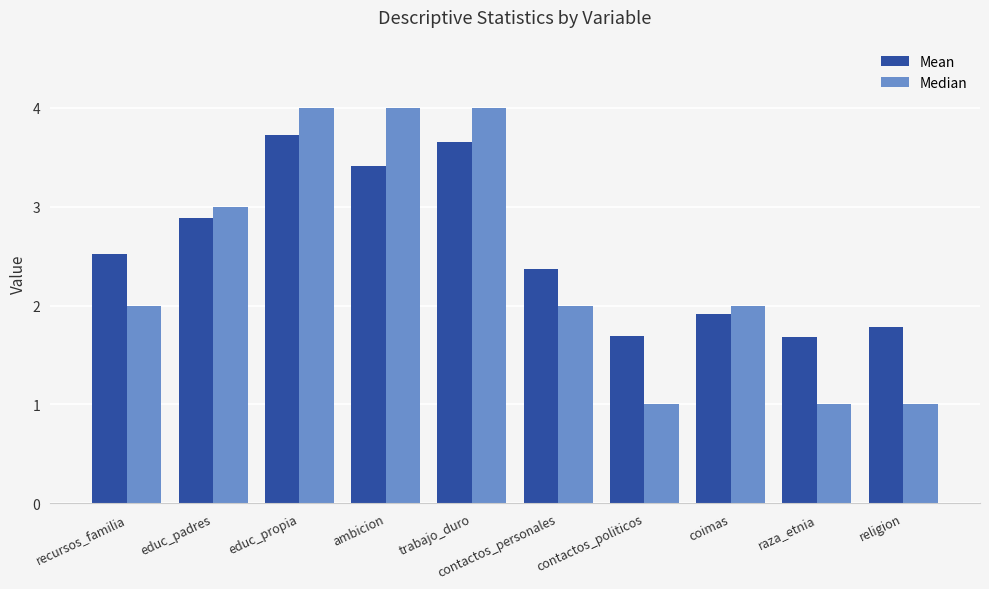

What is the spread (max minus min) of values at contactos_personales?

0.4